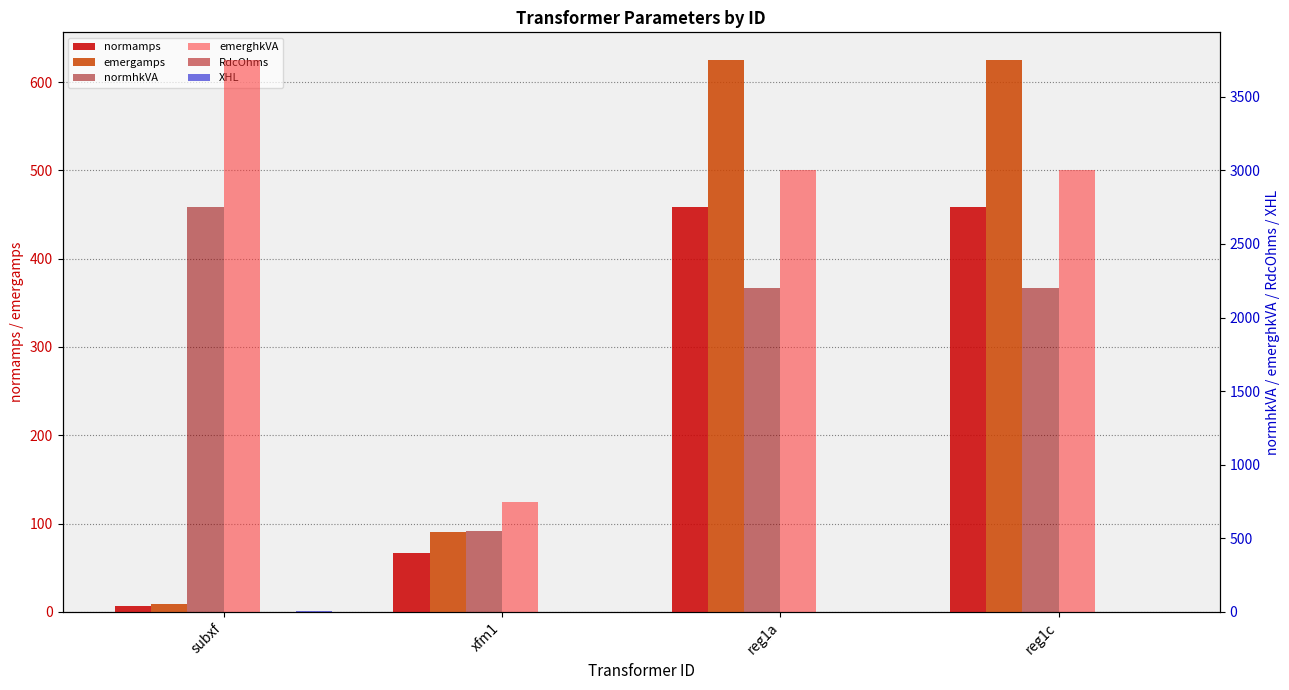

True or false: emerghkVA has a value of 750.0 at xfm1.

True